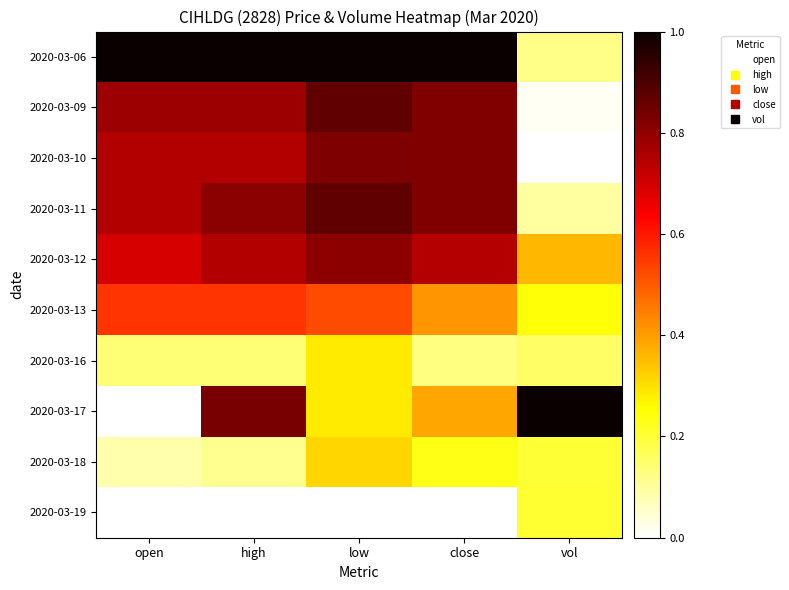

What is the maximum value shown in the chart?

1.0